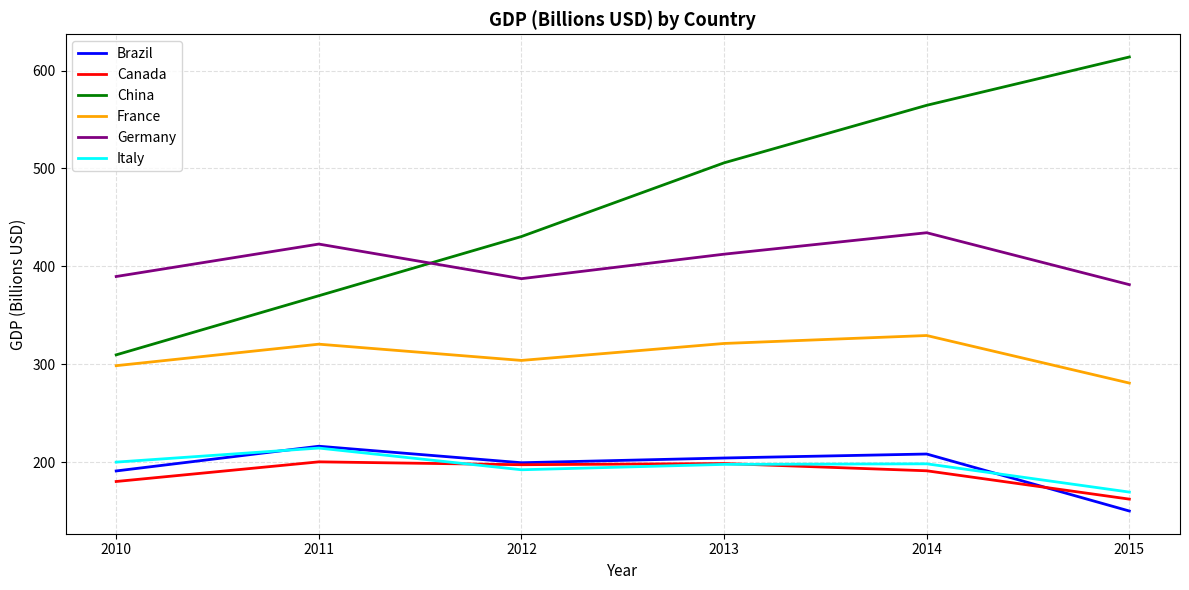

Is the value of Italy at 2015 greater than the value of Canada at 2014?

No